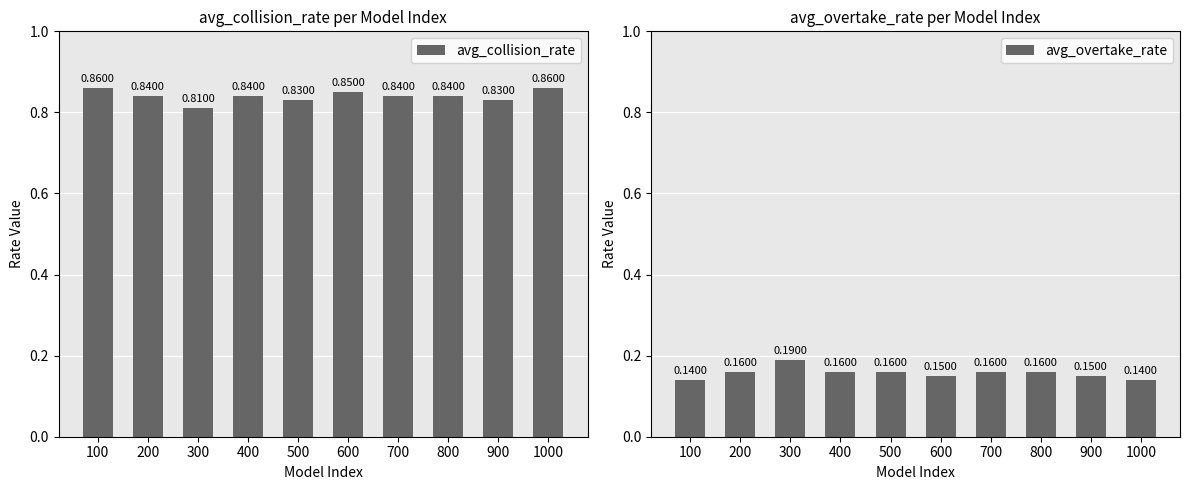

What is the smallest value displayed?

0.1